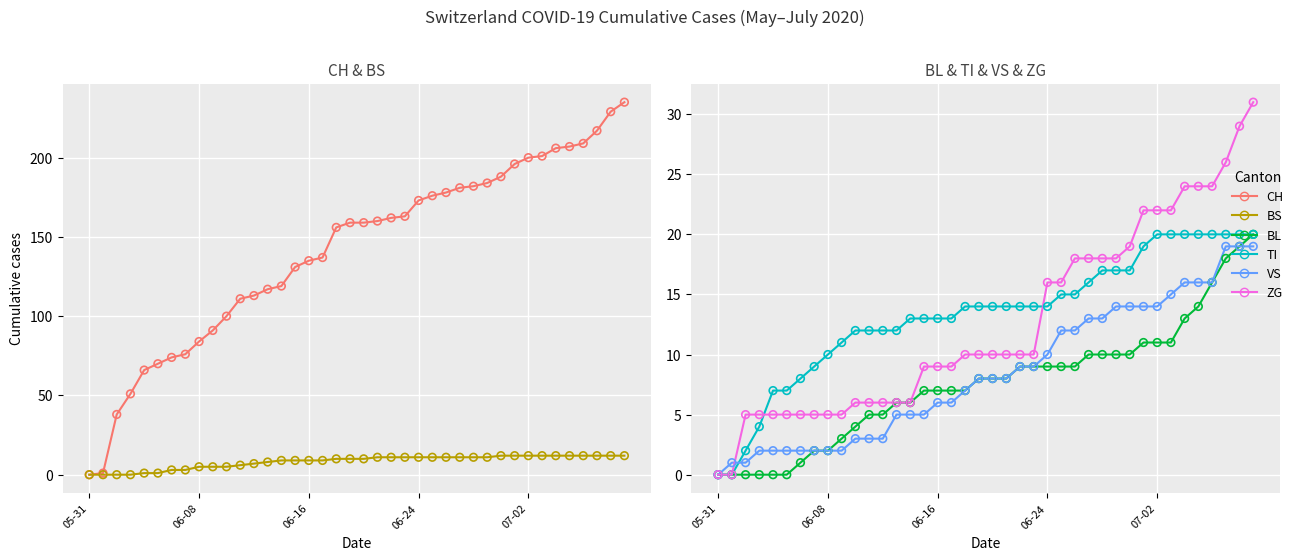

What are all the series names shown in the legend?

CH, BS, BL, TI, VS, ZG